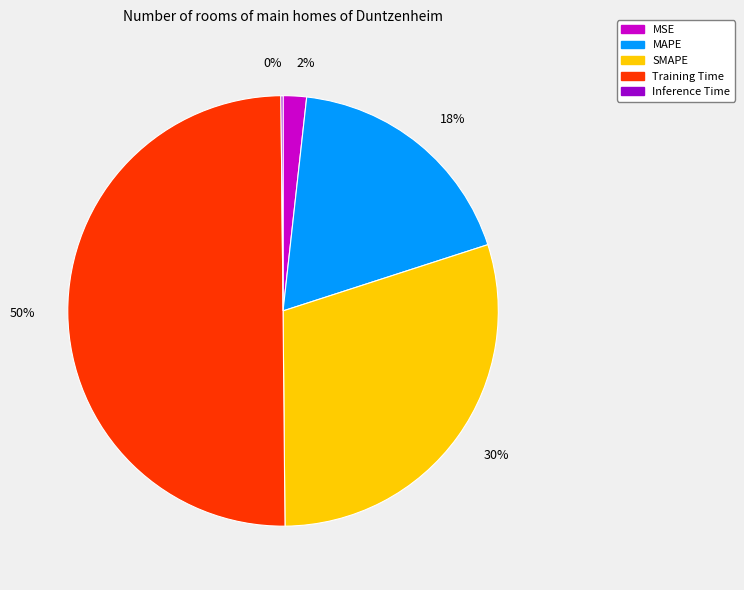

What percentage is the 2% slice, to the nearest percent?

2%